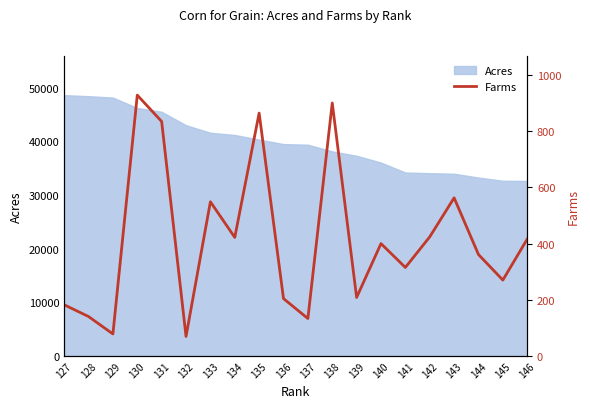

Reading right to left, what are all the values shown in this chart?

416	270	361	563	424	315	400	208	901	133	204	865	422	549	69	835	929	78	140	182